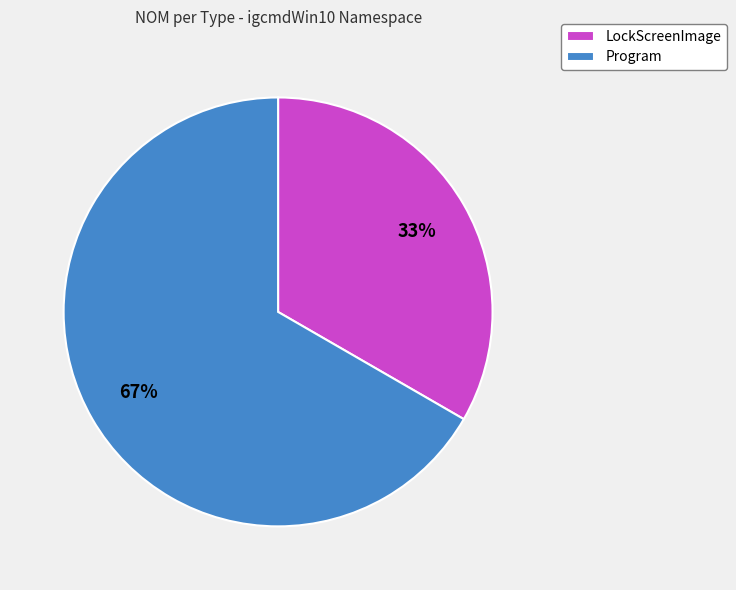

Do LockScreenImage and Program together represent more than half of the pie?

Yes